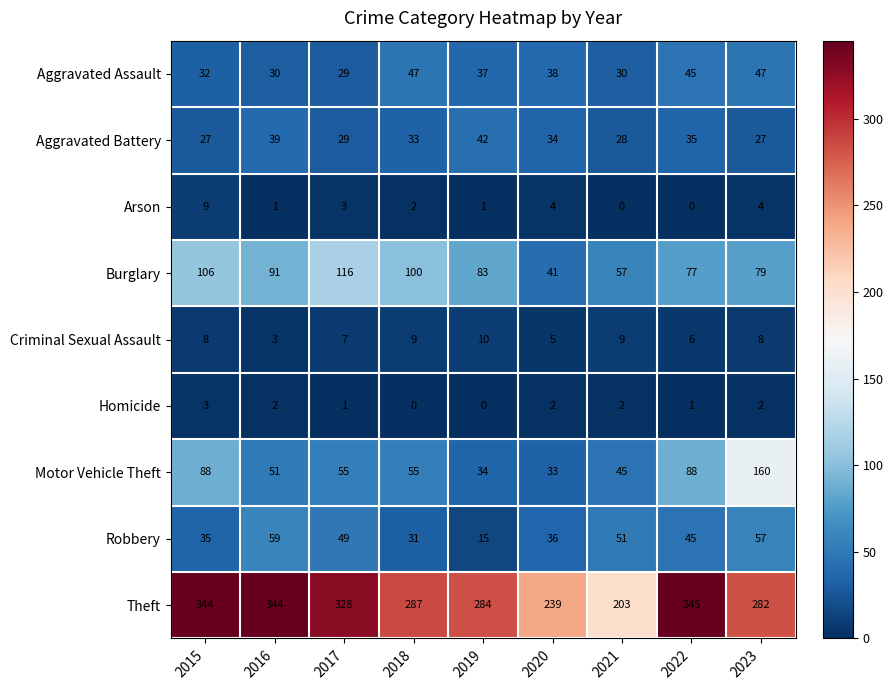

Count the number of data series in this chart.

9